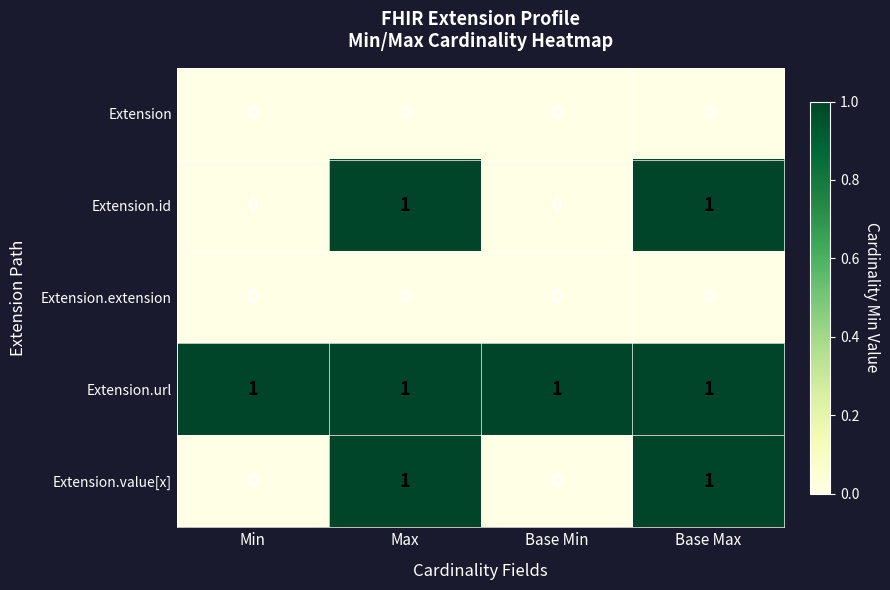

Which series has the largest total across all categories?

Extension.url